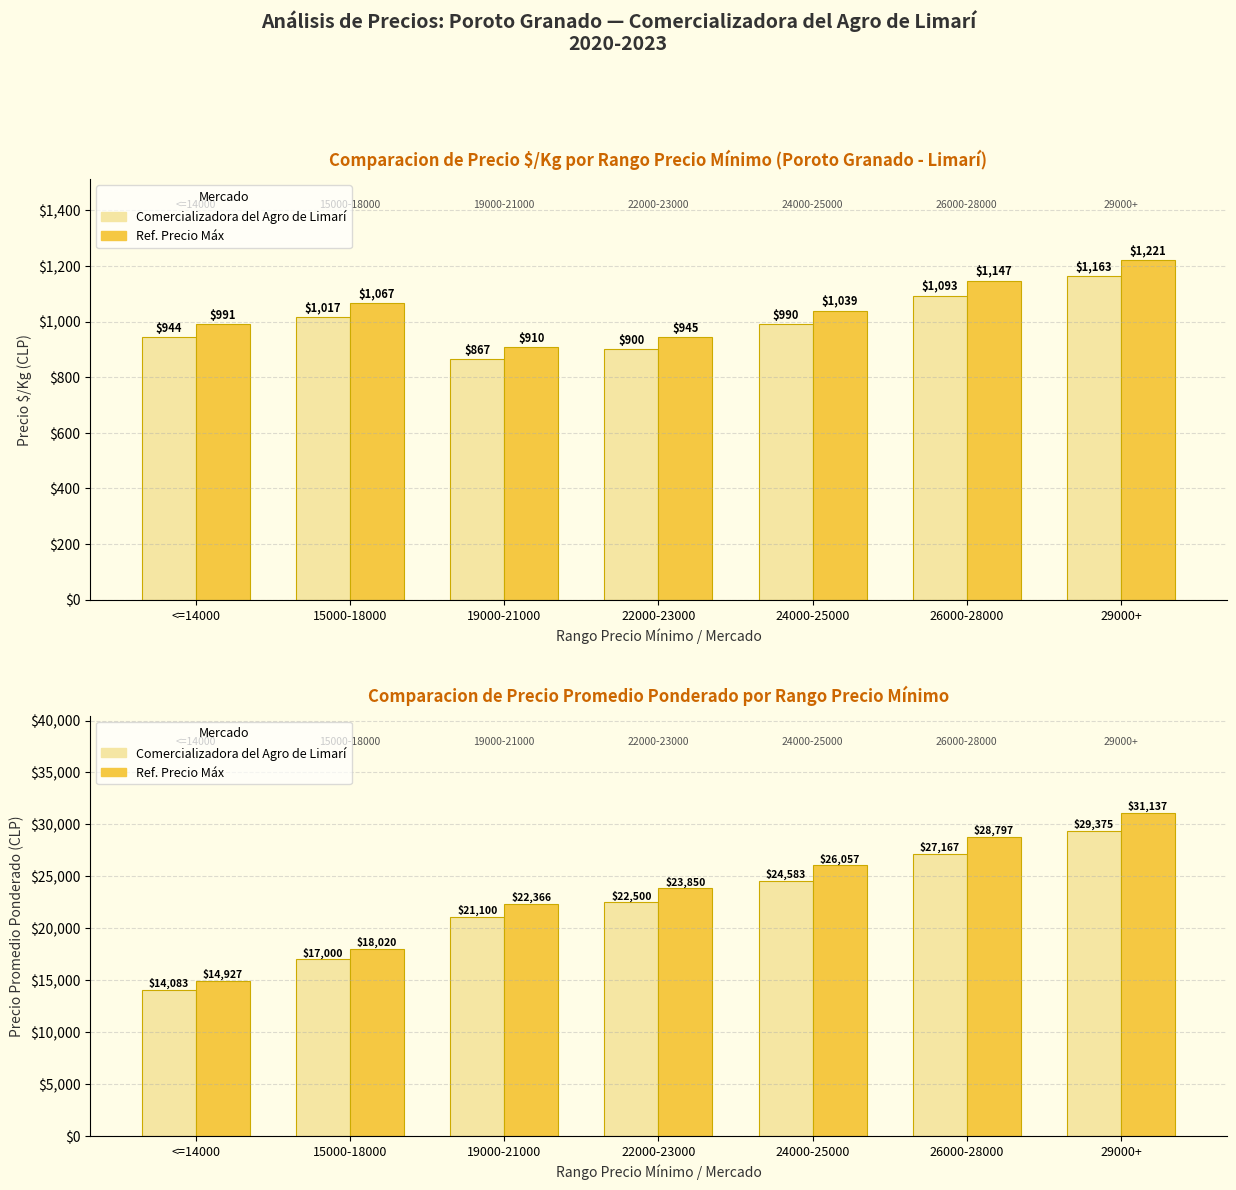

What is the difference between the highest and lowest values at <=14000?

844